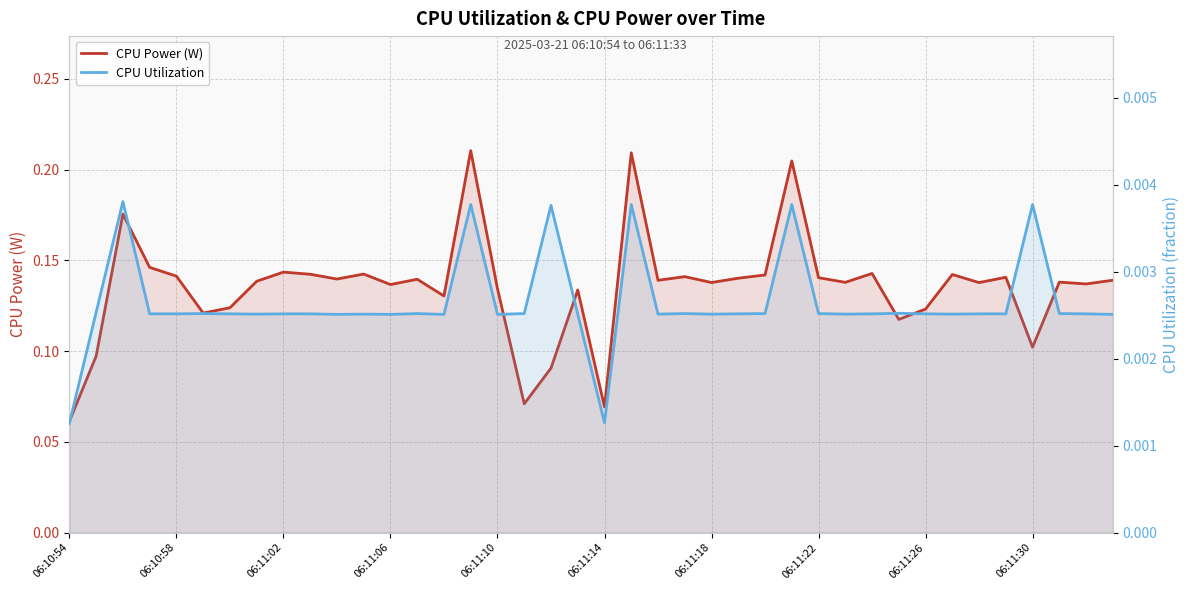

What is the greatest value displayed?

0.2